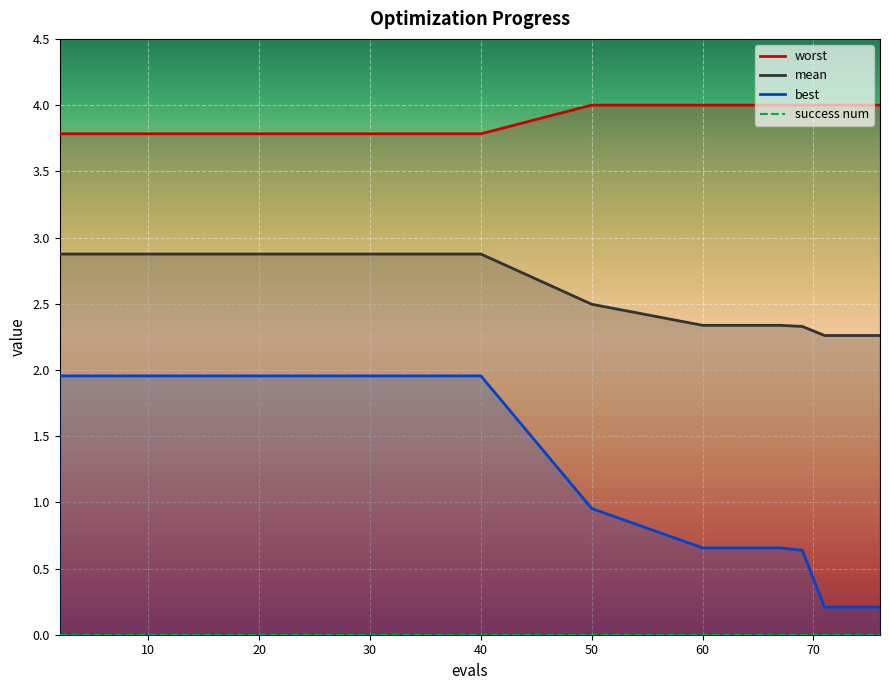

What is the minimum value shown in the chart?

0.2